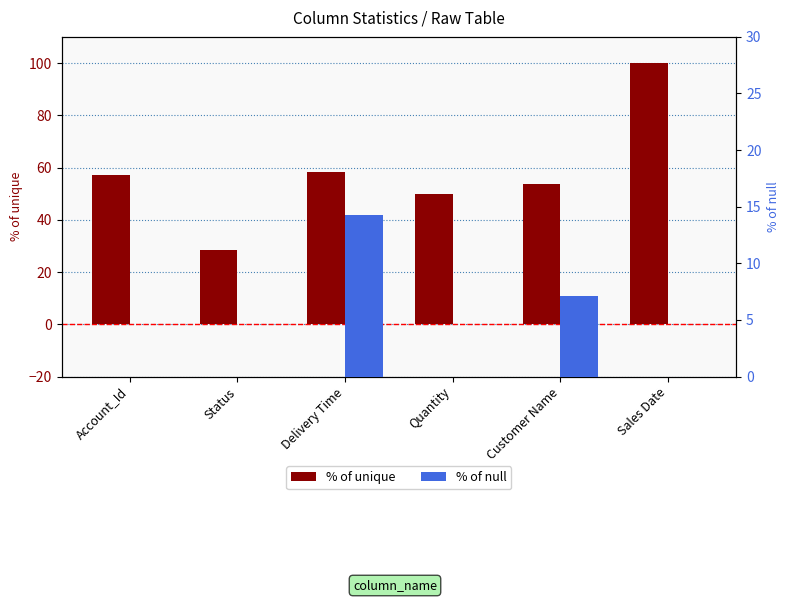

At Account_Id, list the series in order from smallest to largest.

% of null, % of unique